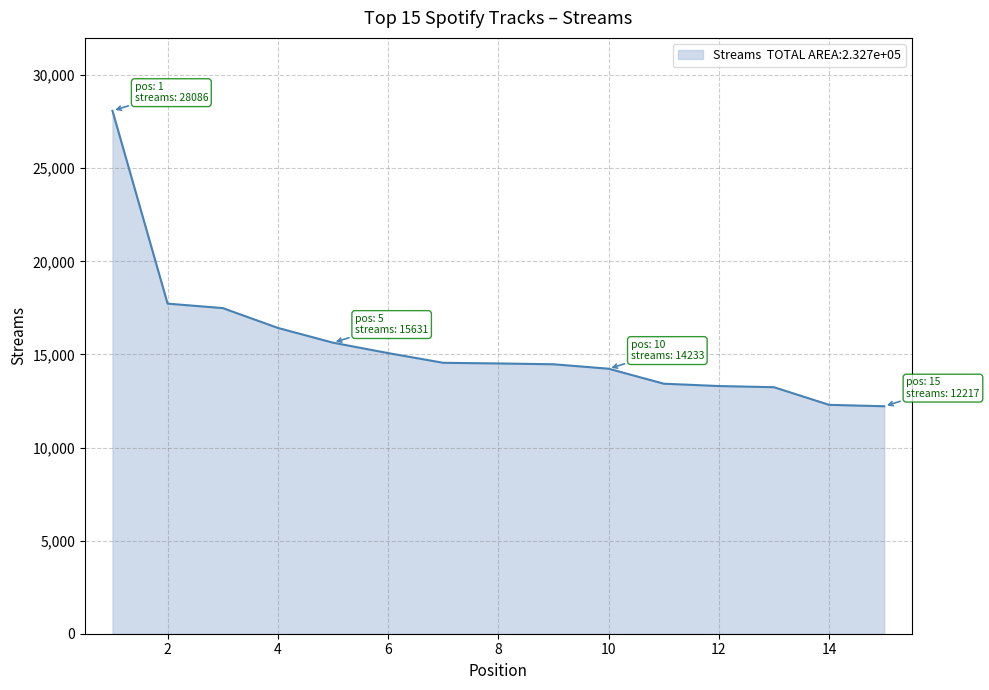

What is the maximum value shown in the chart?

28086